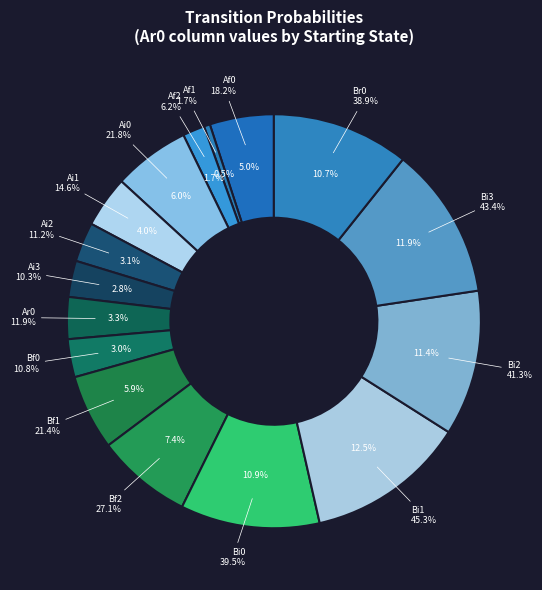

True or false: Bi2 accounts for 11% of the total.

True